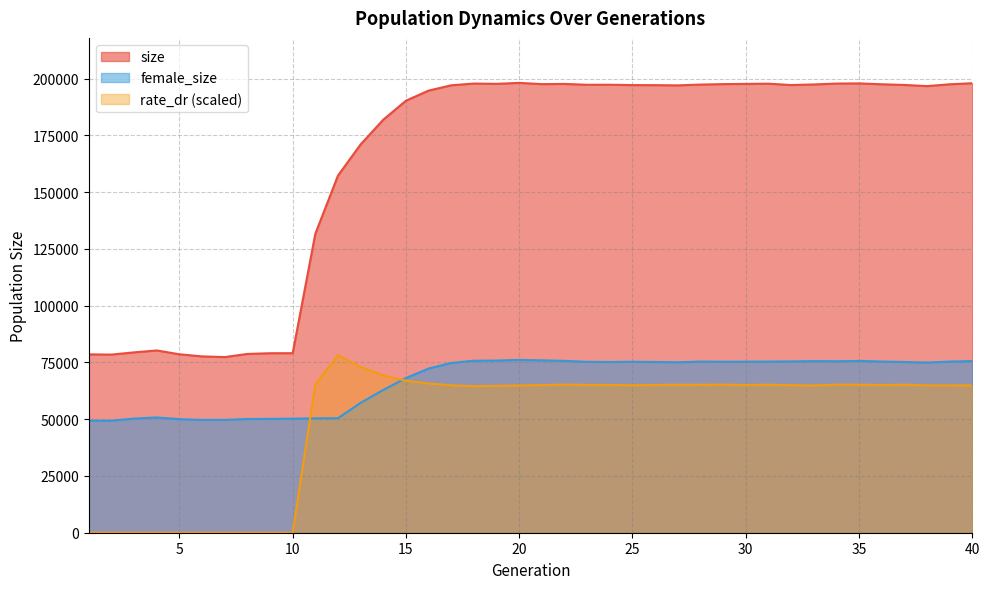

Is the value of size at 21 greater than the value of female_size at 33?

Yes